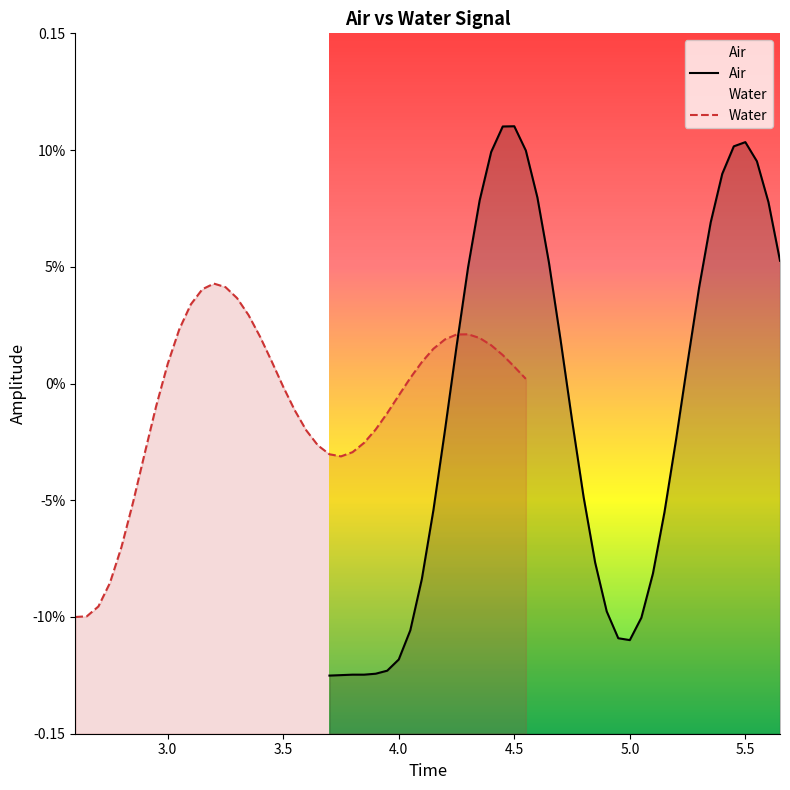

Is it true that Air equals -0.1 at 28?

False